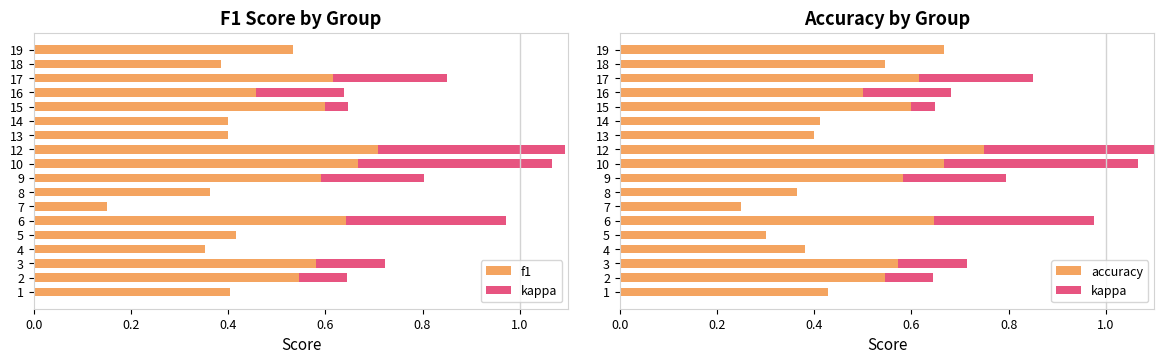

Between 10 and 9, which is larger?

10